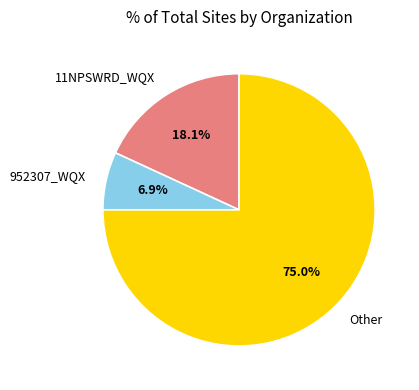

The 11NPSWRD_WQX slice represents 18% of the pie. True or false?

True